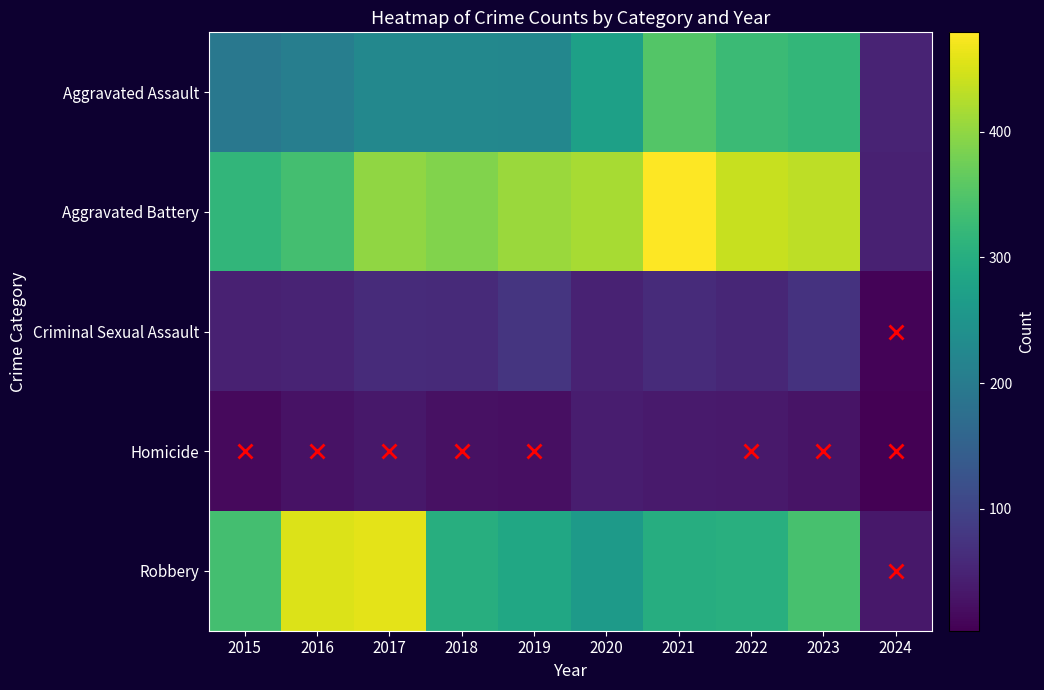

Reading right to left, transcribe all the data shown in this chart.

Aggravated Assault: 2024=51	2023=319	2022=327	2021=352	2020=273	2019=223	2018=225	2017=225	2016=206	2015=194
Aggravated Battery: 2024=46	2023=432	2022=439	2021=479	2020=416	2019=407	2018=389	2017=400	2016=336	2015=316
Criminal Sexual Assault: 2024=8	2023=73	2022=55	2021=61	2020=48	2019=77	2018=60	2017=62	2016=50	2015=46
Homicide: 2024=3	2023=28	2022=36	2021=38	2020=41	2019=22	2018=25	2017=33	2016=26	2015=15
Robbery: 2024=34	2023=341	2022=304	2021=300	2020=263	2019=287	2018=301	2017=460	2016=454	2015=337